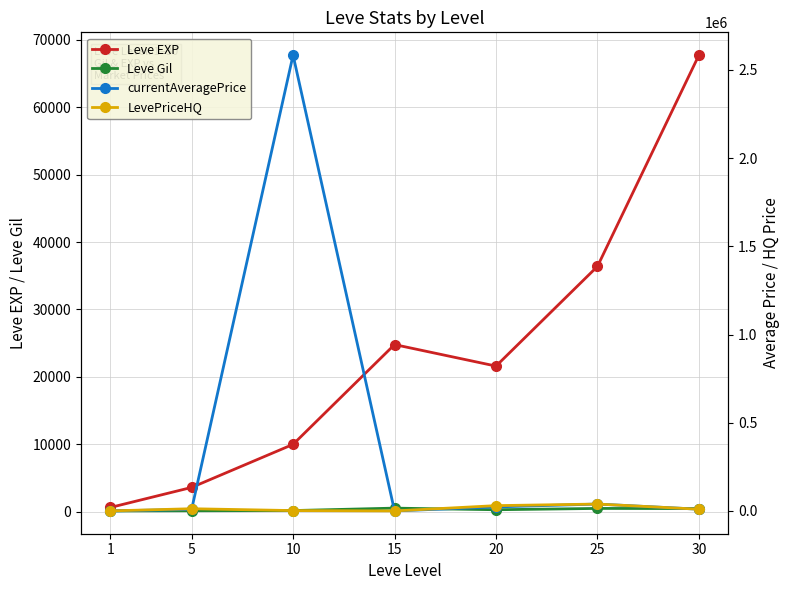

Is it true that Leve Gil equals 65.5 at 1?

False